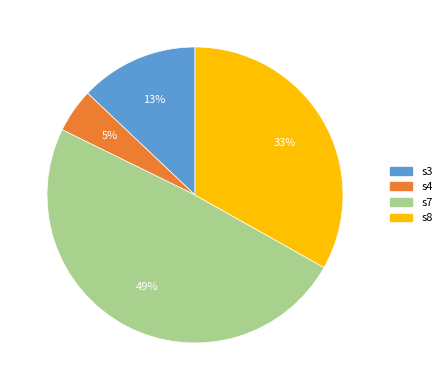

Combined, do s8 and s3 account for over 50%?

No